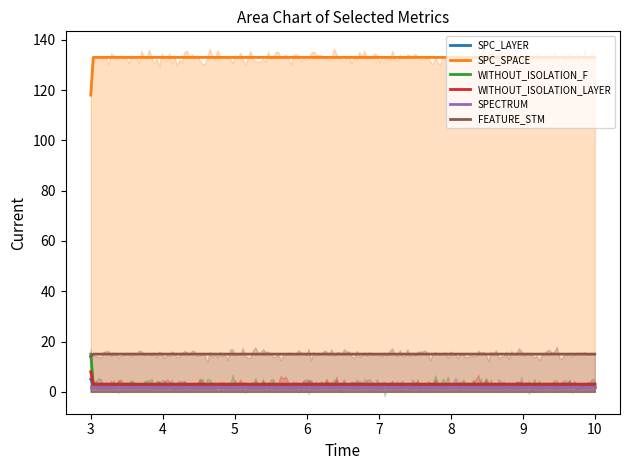

What is the sum of all SPC_LAYER values?

10